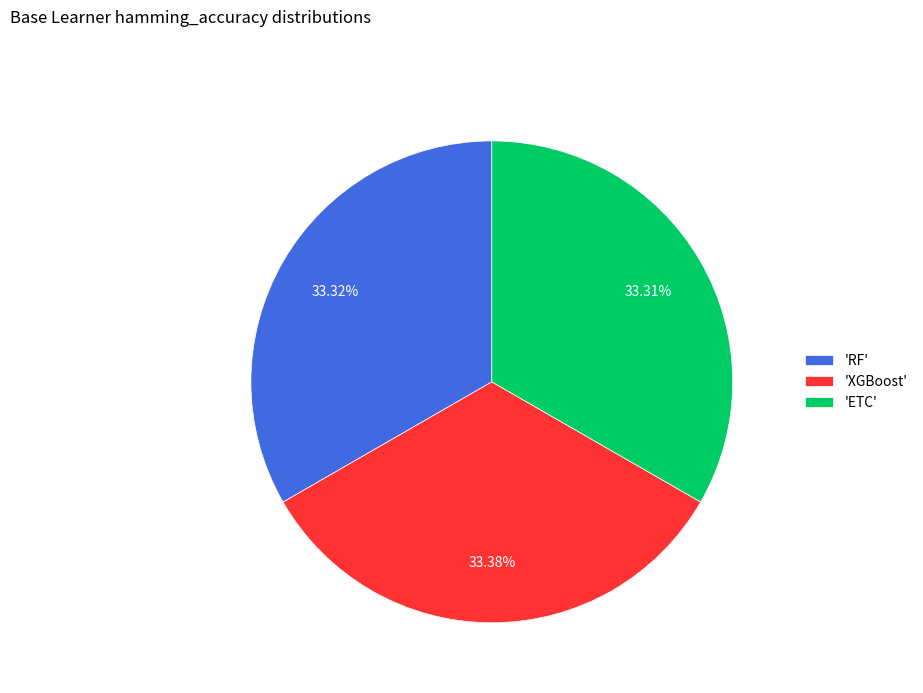

Combined, do 'XGBoost' and 'RF' account for over 50%?

Yes